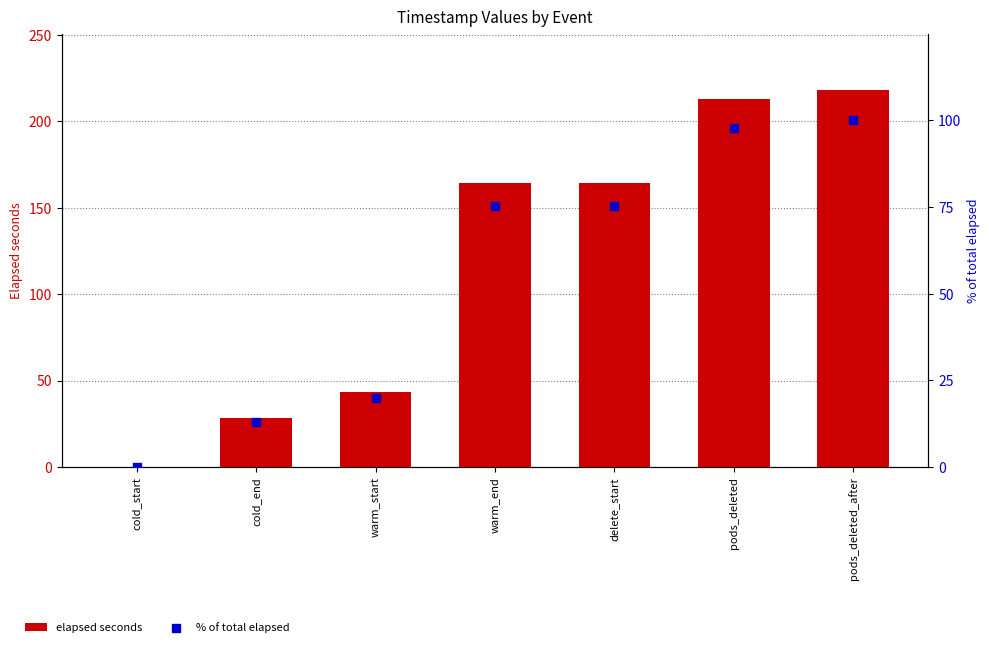

What is the total value across all series at pods_deleted_after?

318.0